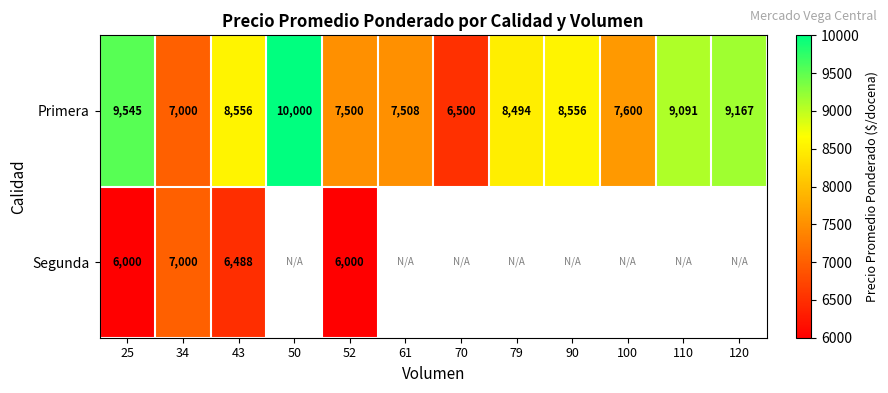

Between 50 and 110, which is larger?

50